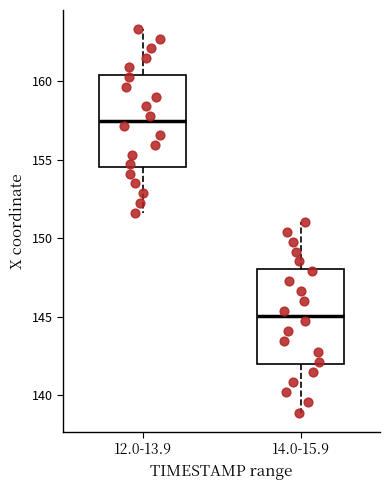

Reading left to right, read every box against the y-axis: the position of its median line, the range the box covers, and the ends of its whiskers. The values are not printed on the chart, so give them approximately, as read against the axis.

12.0-13.9: median 157.5, box 154.5 to 160.5, whiskers 151.5 to 163.5
14.0-15.9: median 145.0, box 142.0 to 148.0, whiskers 139.0 to 151.0